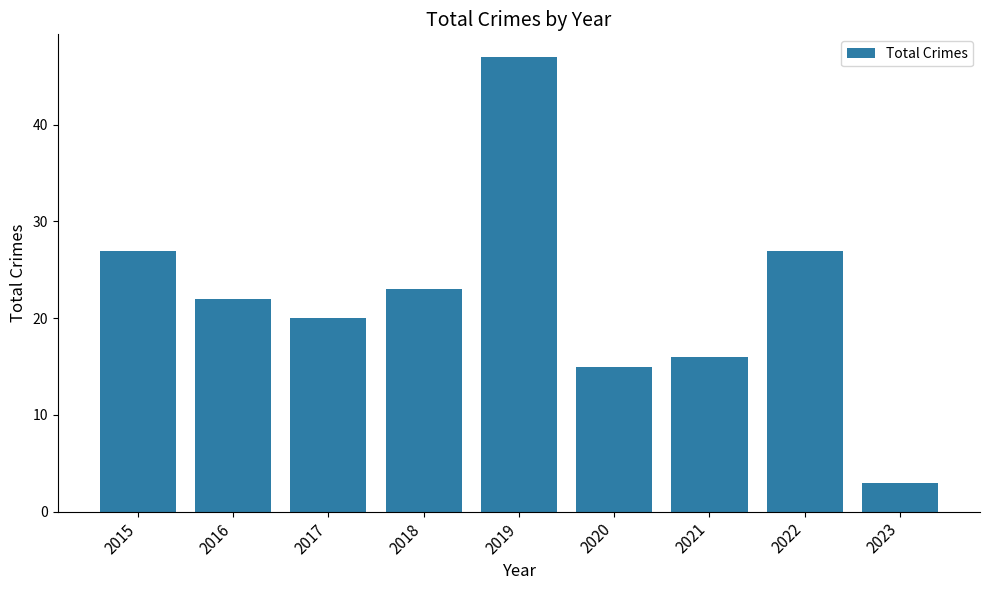

What is the difference between the values at 2019 and 2016?

25